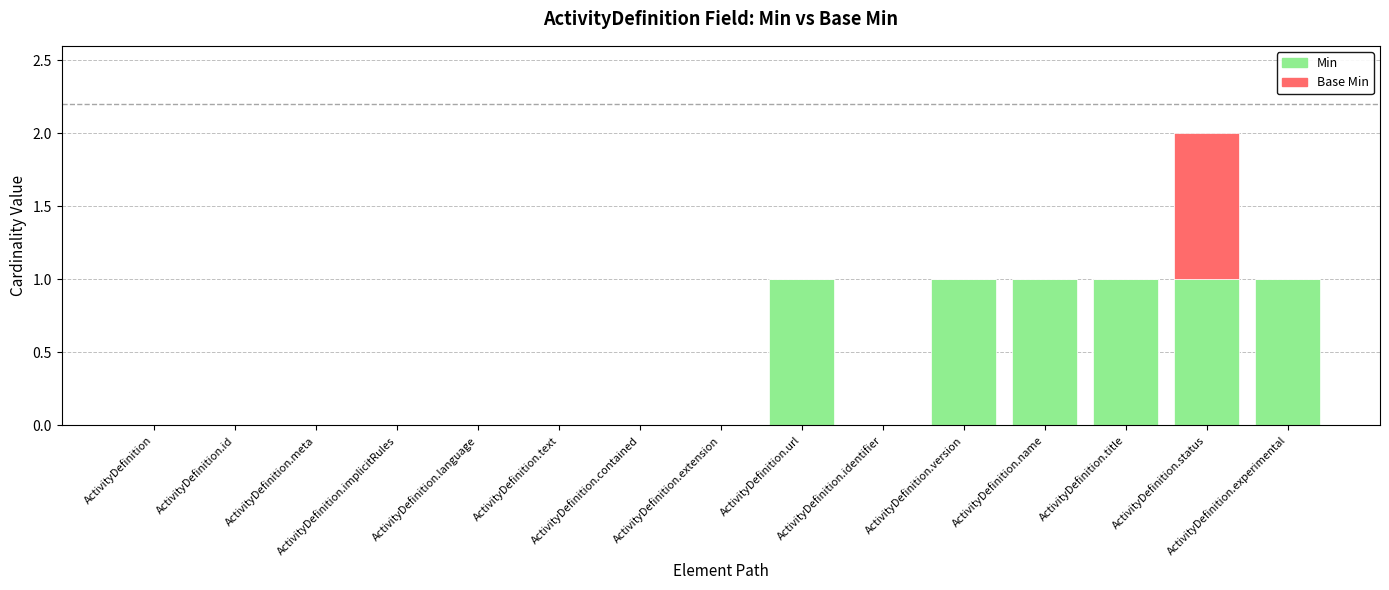

At which category is the sum across all series the highest?

ActivityDefinition.status